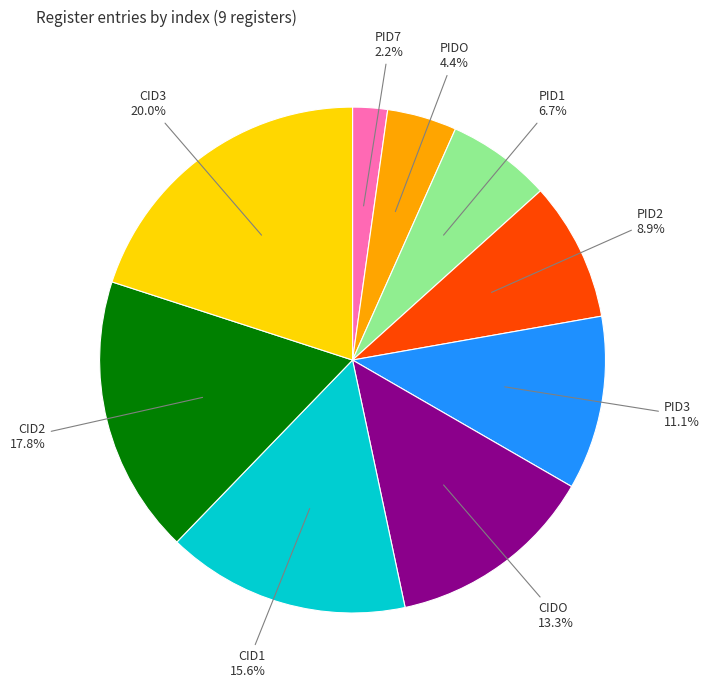

True or false: CID3 accounts for 27% of the total.

False